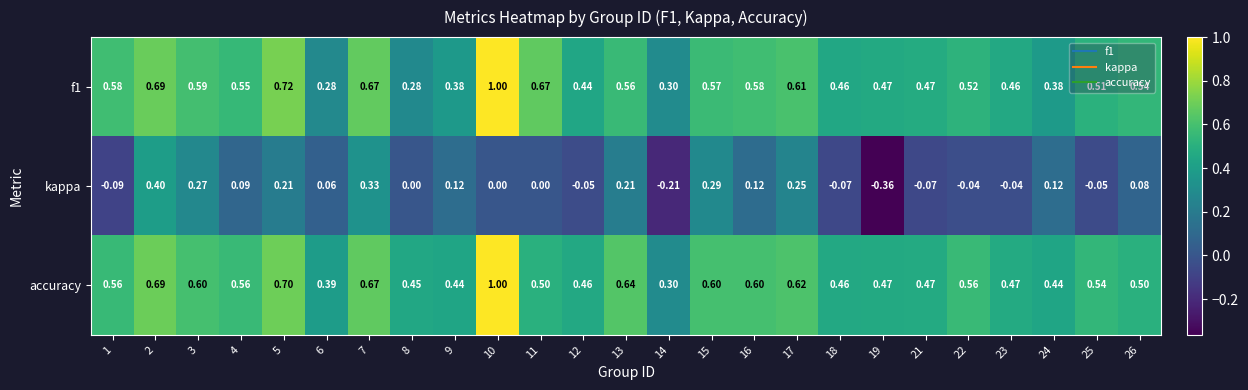

Which series has the largest total across all categories?

accuracy